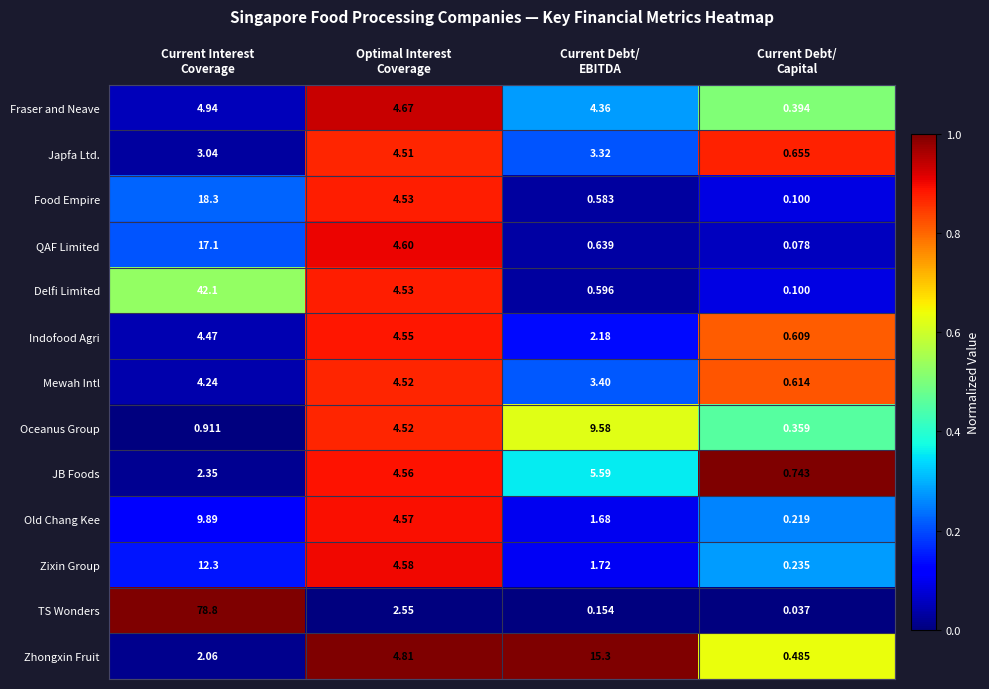

At Current Interest
Coverage, list the series in order from largest to smallest.

TS Wonders, Delfi Limited, Food Empire, QAF Limited, Zixin Group, Old Chang Kee, Fraser and Neave, Indofood Agri, Mewah Intl, Japfa Ltd., JB Foods, Zhongxin Fruit, Oceanus Group